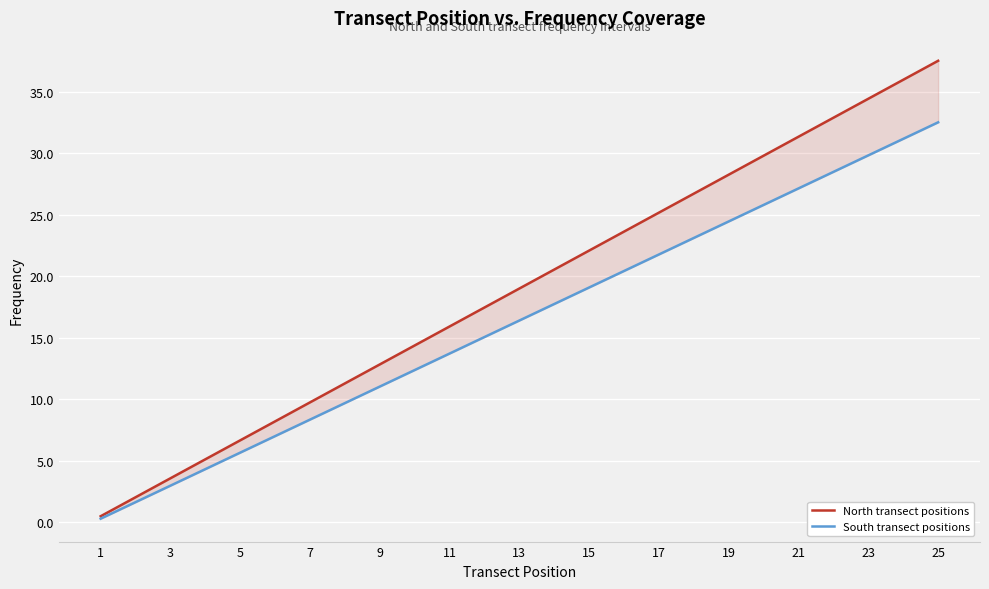

What is the average value of the South transect positions series?

16.4